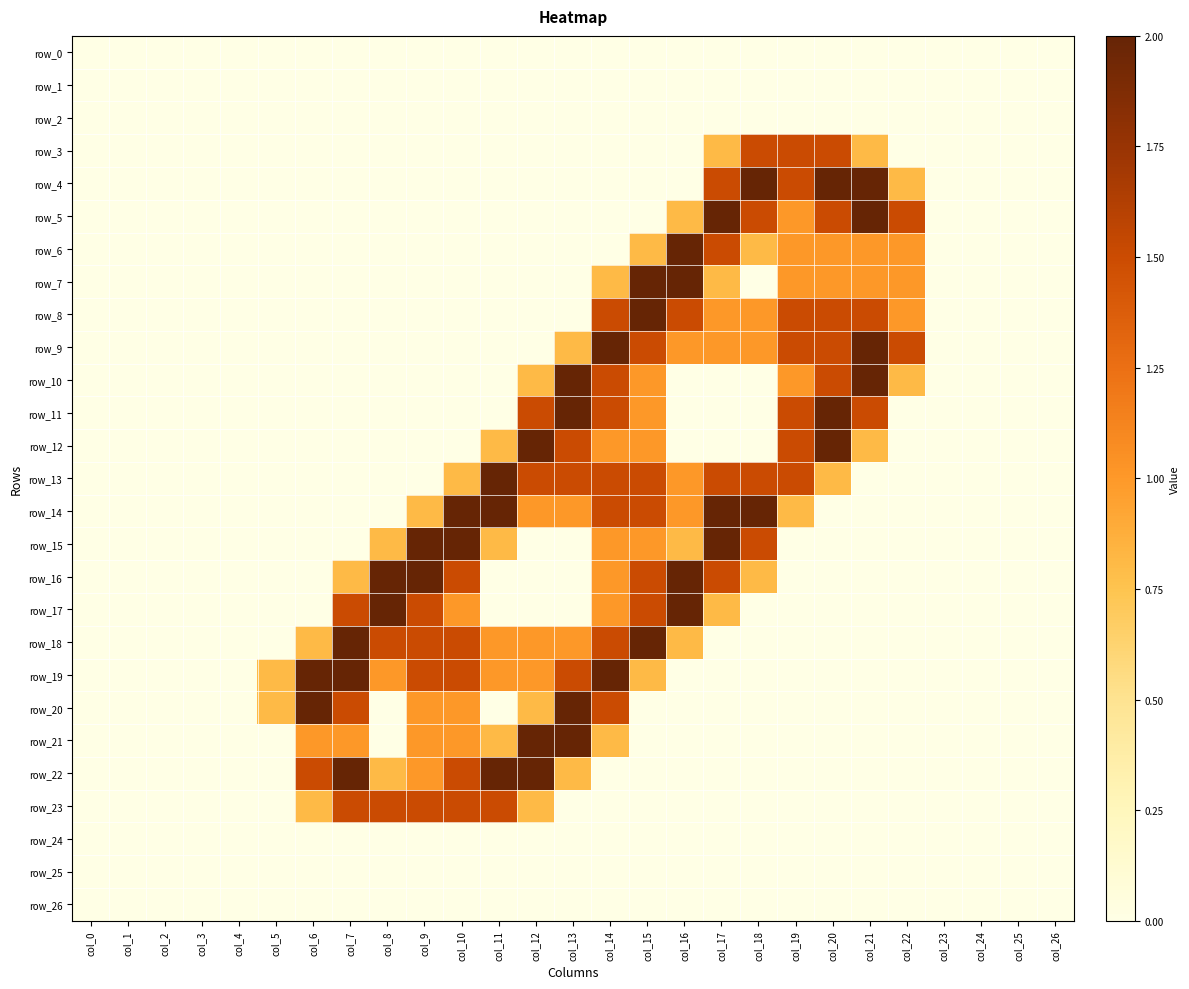

What is the average value of the row_16 series?

0.5